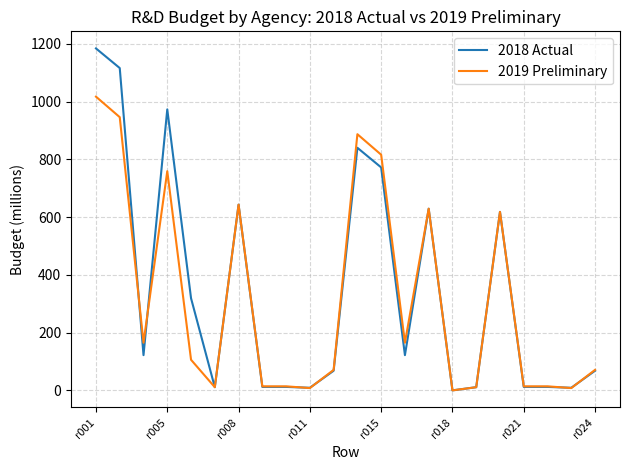

Which series has the largest range (max minus min)?

2018 Actual